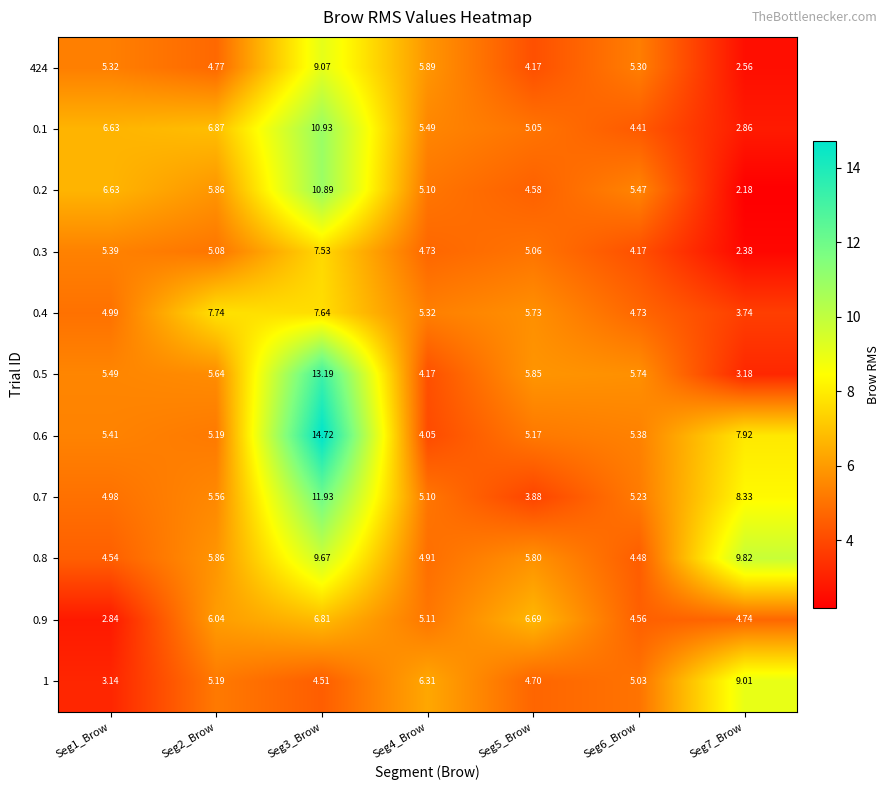

Which series changed the most between Seg1_Brow and Seg3_Brow?

0.6